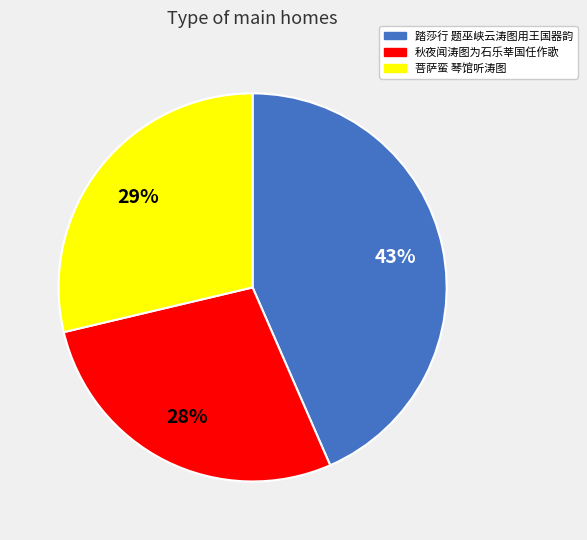

Which has a higher value, 踏莎行 题巫峡云涛图用王国器韵 or 秋夜闻涛图为石乐莘国任作歌?

踏莎行 题巫峡云涛图用王国器韵